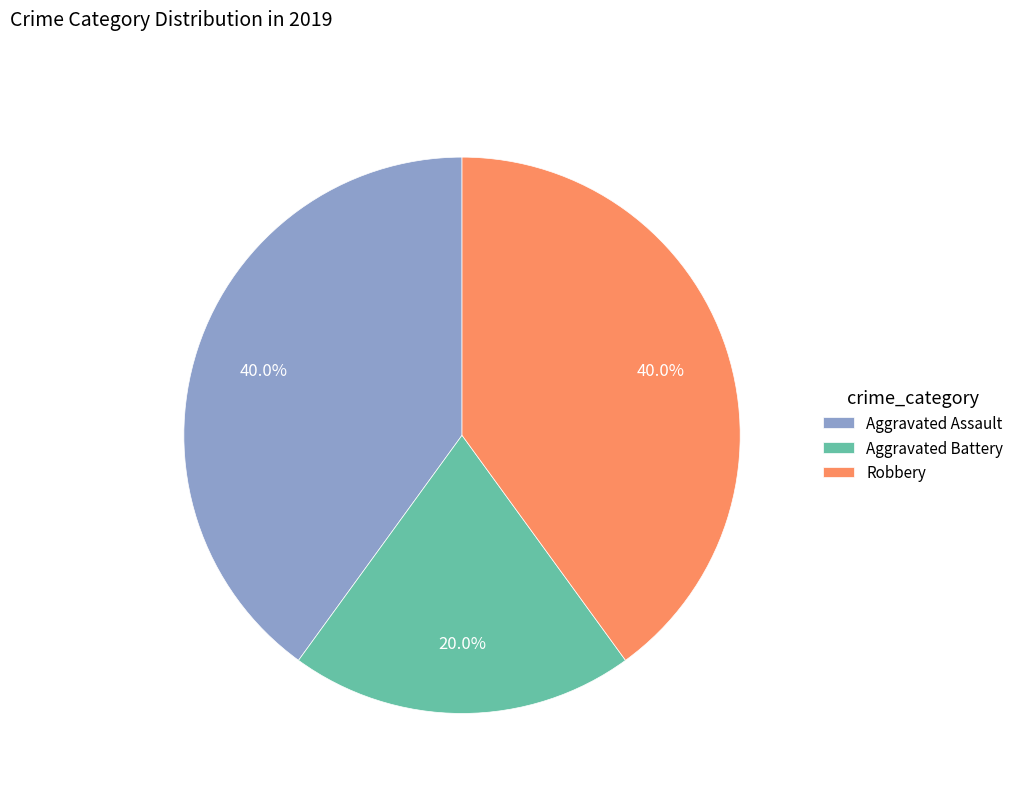

Do Aggravated Assault and Aggravated Battery together represent more than half of the pie?

Yes